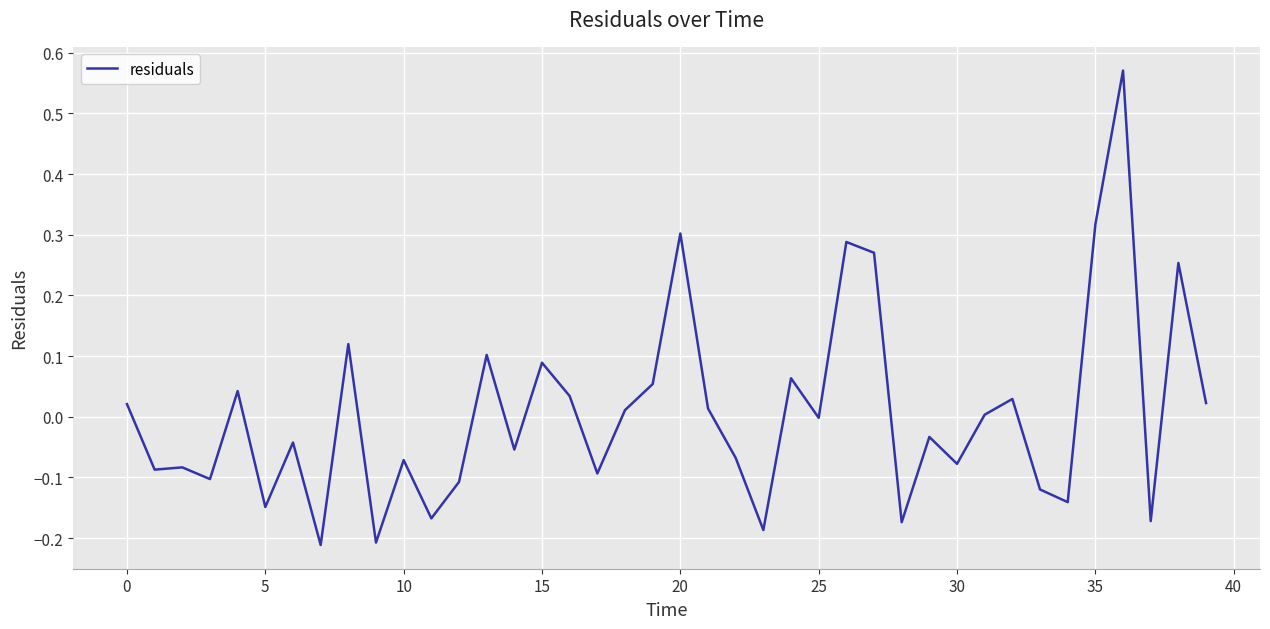

How many lines are shown in the chart?

1